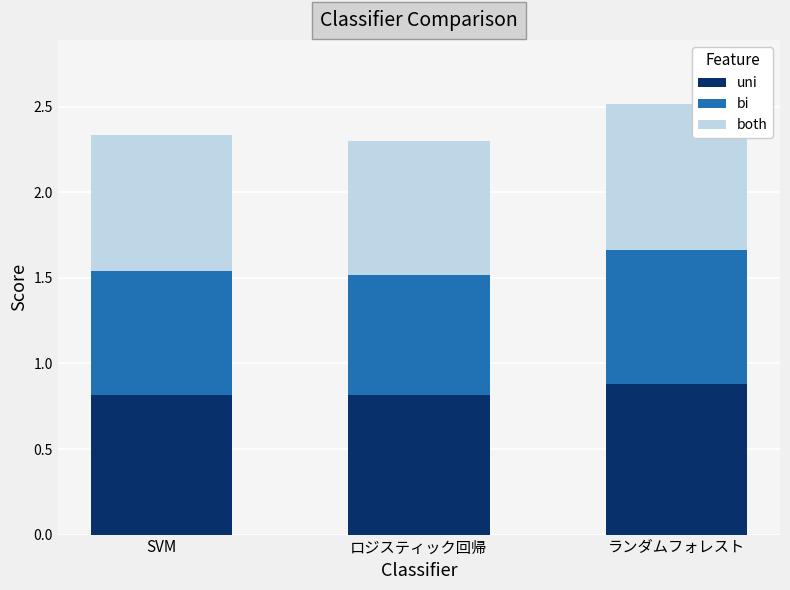

At which category is the sum across all series the highest?

ランダムフォレスト